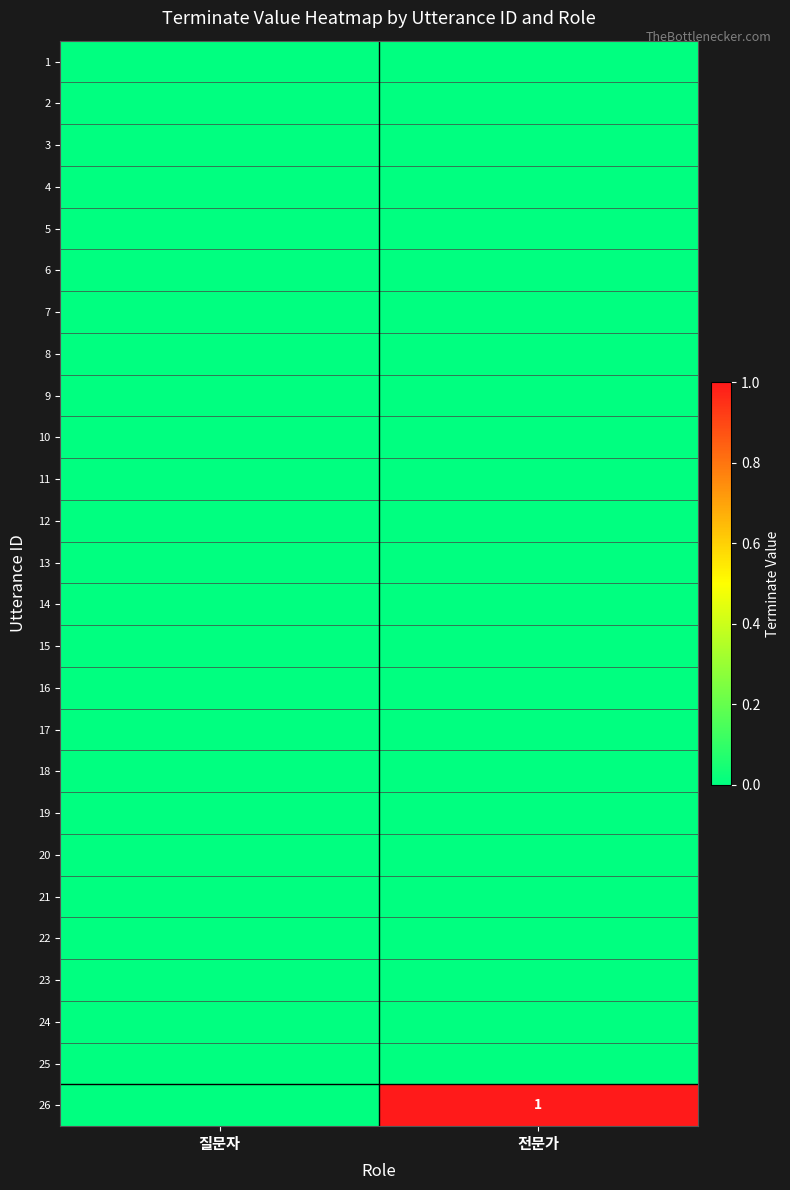

What is the minimum value for terminate boundary?

24.5